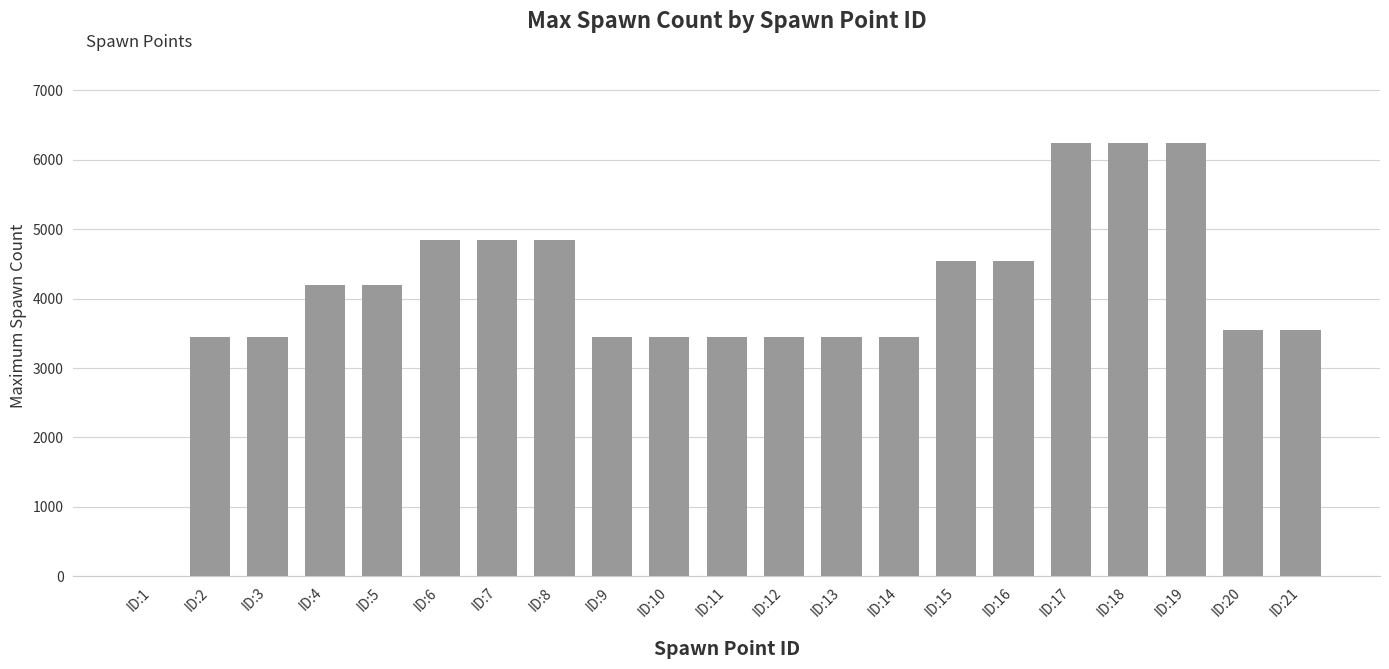

How many data points does each series have?

21